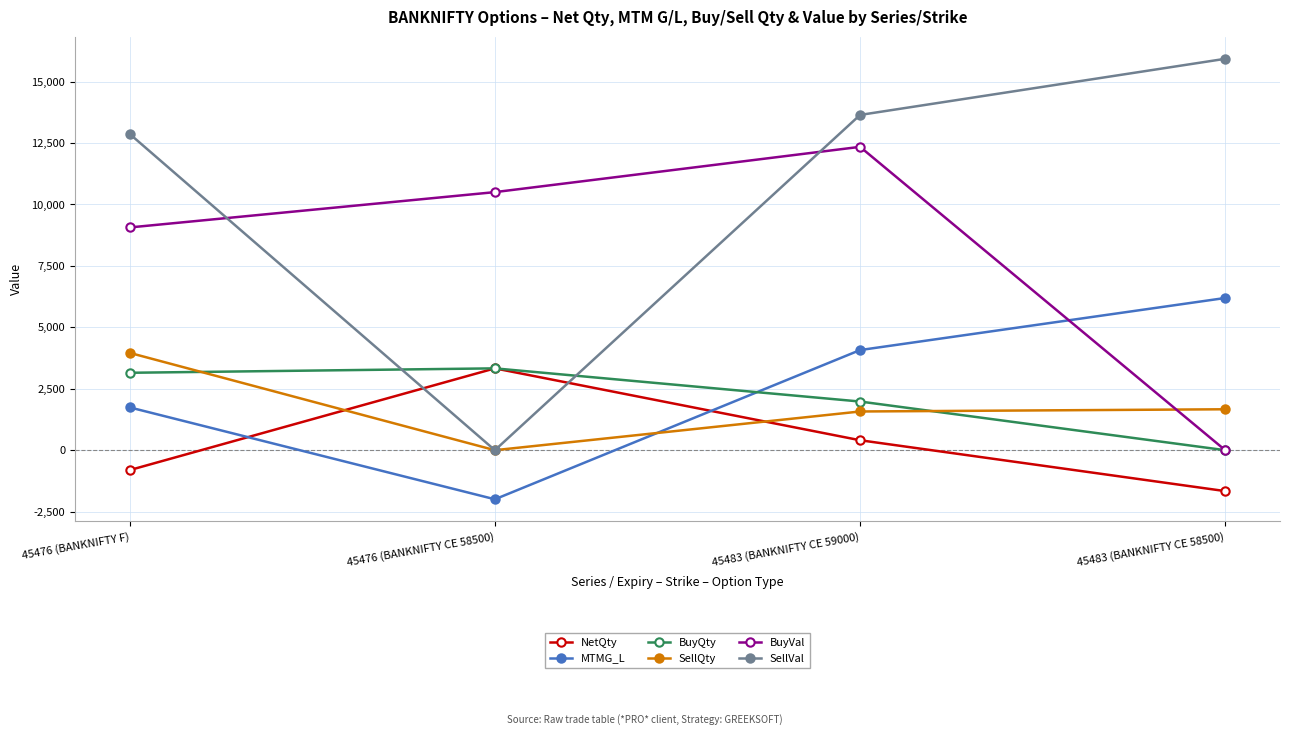

What is the approximate value of NetQty at 45483 (BANKNIFTY CE 58500)?

-1665.0